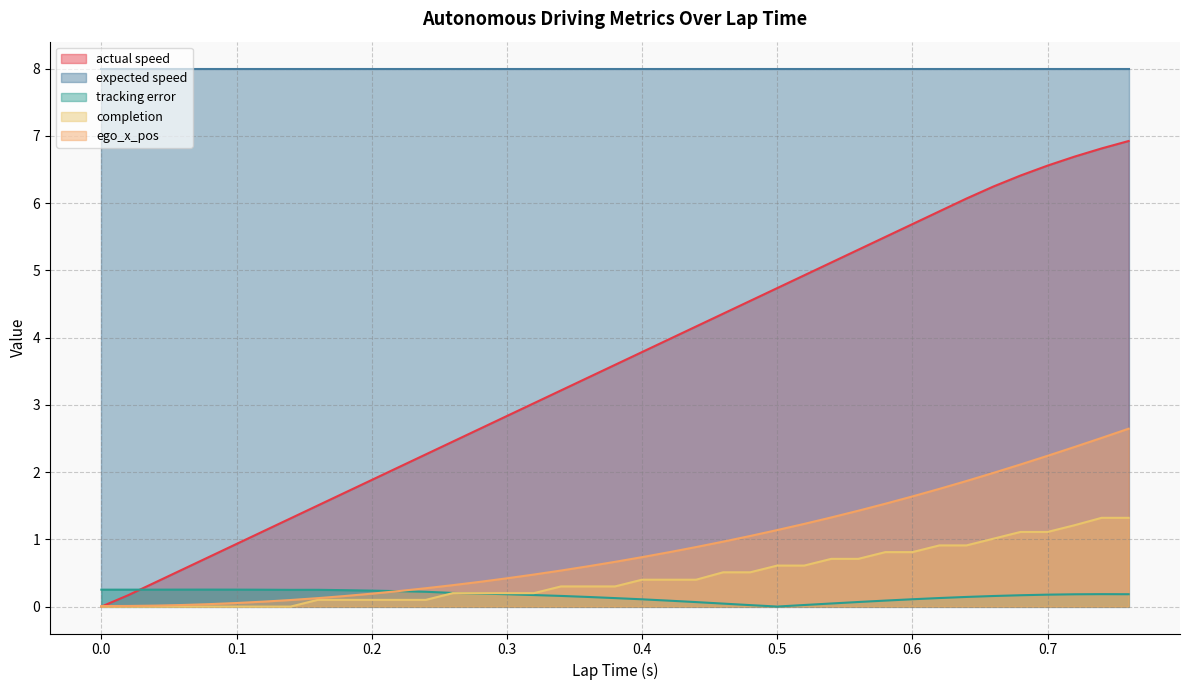

True or false: completion has a value of 0.1 at 0.32.

False